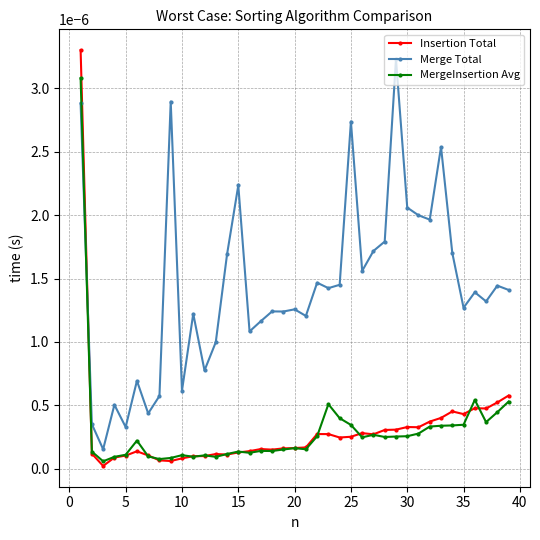

Which series has the largest range (max minus min)?

Insertion Total